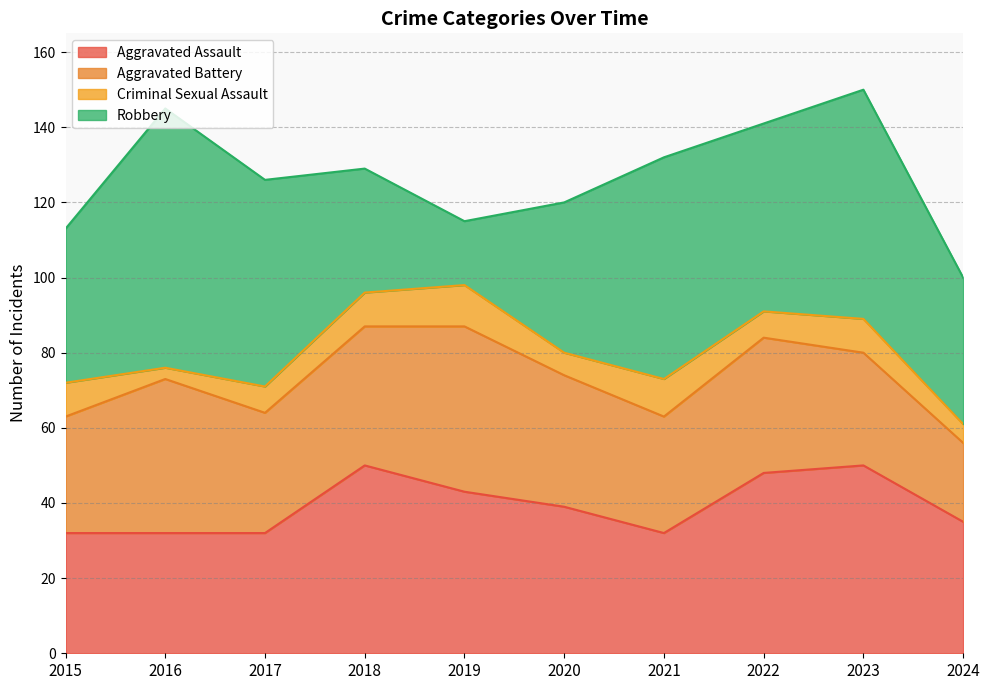

The Aggravated Battery series shows 47 at 2015. True or false?

False